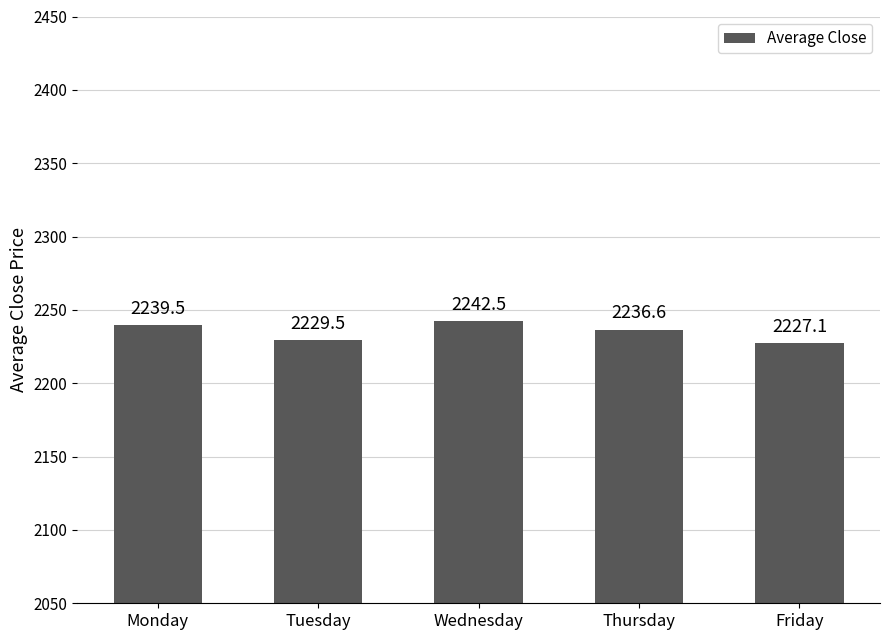

What is the greatest value displayed?

2242.5